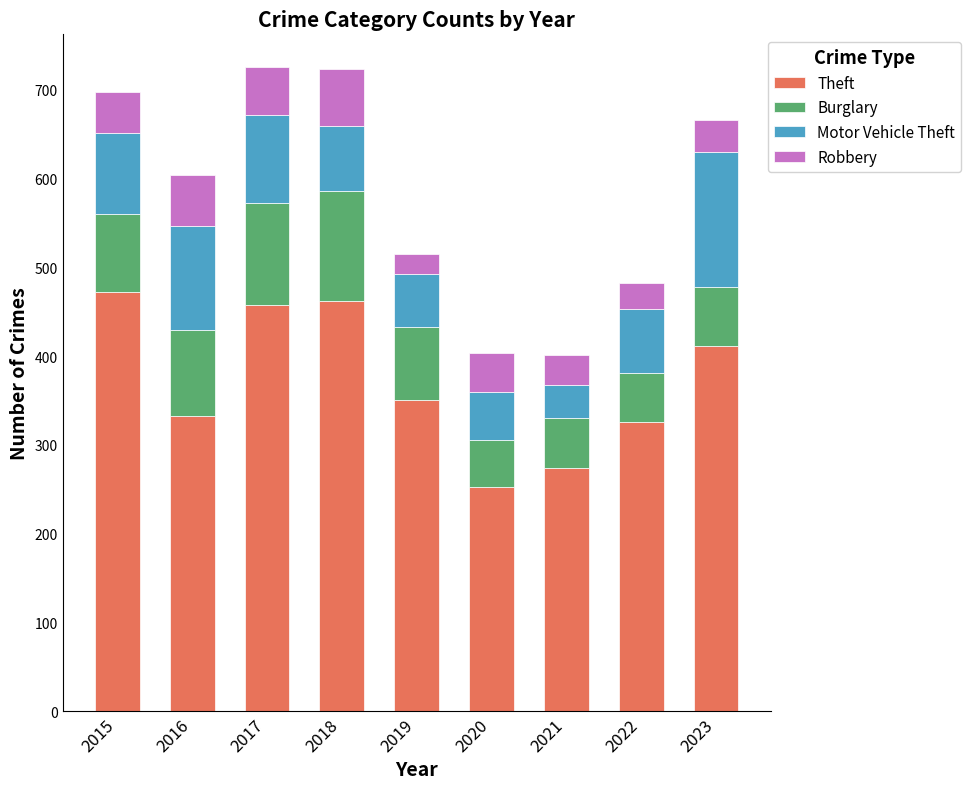

True or false: Theft has a value of 226 at 2023.

False